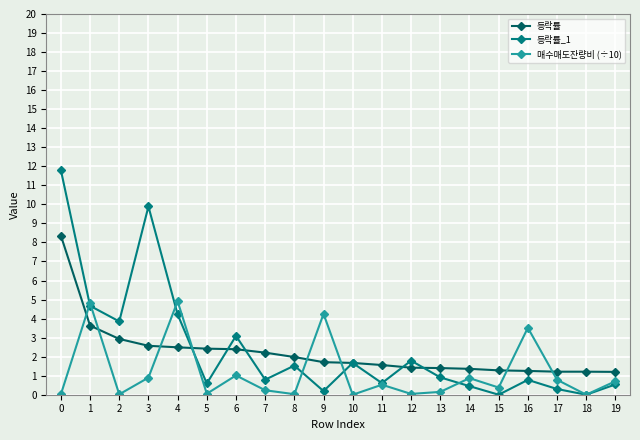

After their last crossing, which series has the higher values: 등락률 or 매수매도잔량비 (÷10)?

등락률